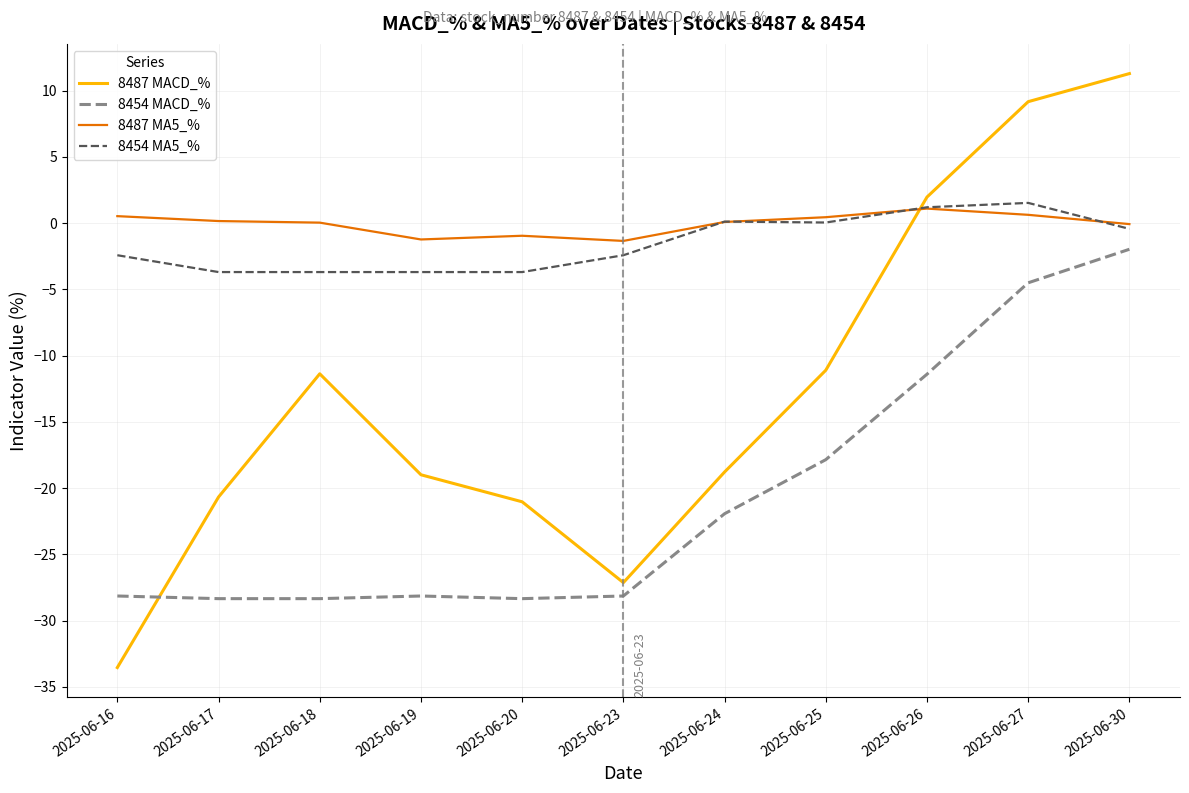

Which label corresponds to the largest value in the chart?

2025-06-30